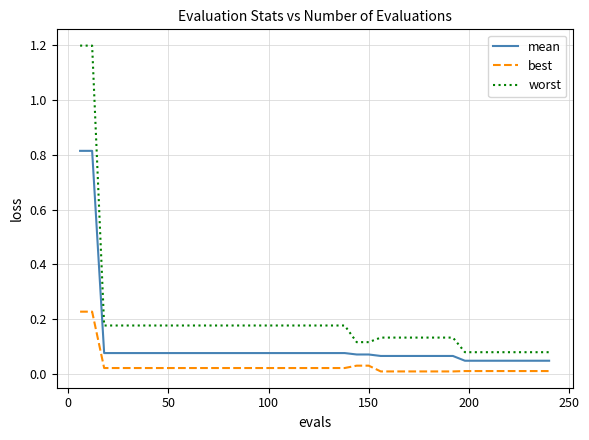

What is the maximum value shown in the chart?

1.2